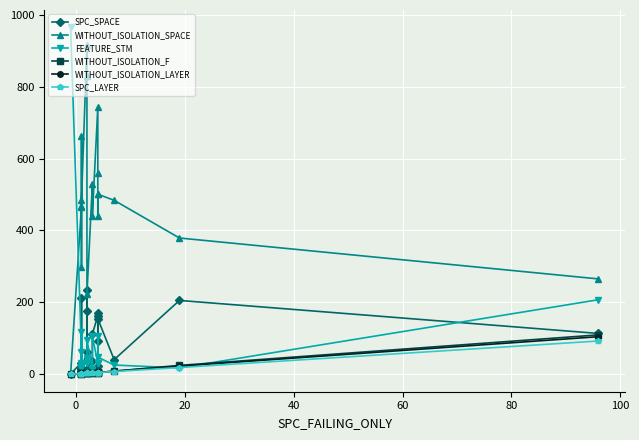

Reading right to left, extract all data points from this chart.

SPC_SPACE: 113	205	40	154	21	93	170	163	111	35	14	235	176	60	15	9	212	16	32	0
WITHOUT_ISOLATION_SPACE: 265	379	484	501	502	441	561	744	441	530	222	830	831	918	484	297	664	466	467	0
FEATURE_STM: 207	17	25	47	31	105	30	30	105	13	95	45	30	30	25	118	17	30	62	966
WITHOUT_ISOLATION_F: 109	24	8	4	7	5	5	4	3	3	2	2	3	2	2	2	2	1	1	-1
WITHOUT_ISOLATION_LAYER: 104	22	8	4	5	5	4	4	3	3	2	2	3	2	2	2	2	1	1	-1
SPC_LAYER: 92	18	7	4	3	4	3	4	3	3	2	2	2	2	1	1	1	1	1	-1